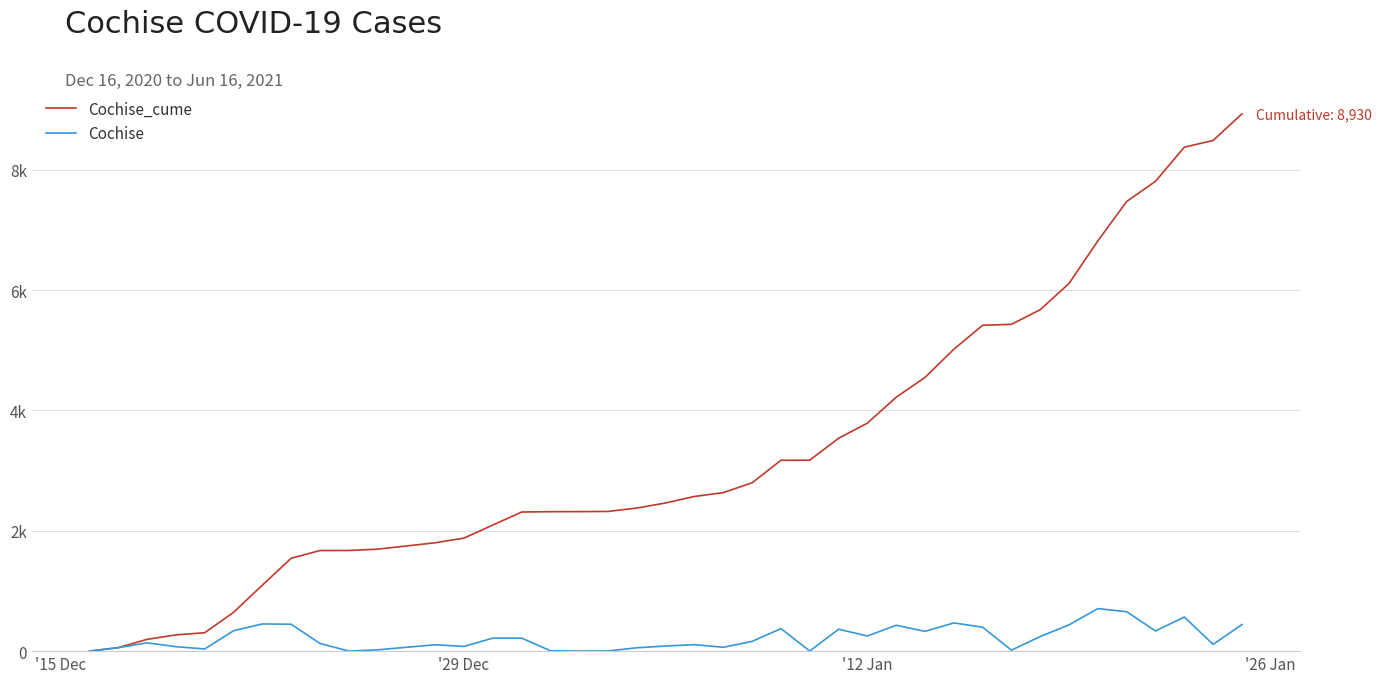

Reading left to right, list all the values displayed in this chart.

Cochise_cume: 1	58	196	270	306	645	1097	1544	1672	1673	1695	1801	1879	2096	2312	2318	2319	2322	2378	2463	2571	2635	2798	3172	3174	3538	3790	4220	4549	5018	5416	5432	5675	6112	6819	7474	7809	8376	8488	8930
Cochise: 0	57	138	74	36	339	452	447	128	1	22	106	78	217	216	6	1	3	56	85	108	64	163	374	2	364	252	430	329	469	398	16	243	437	707	655	335	567	112	442